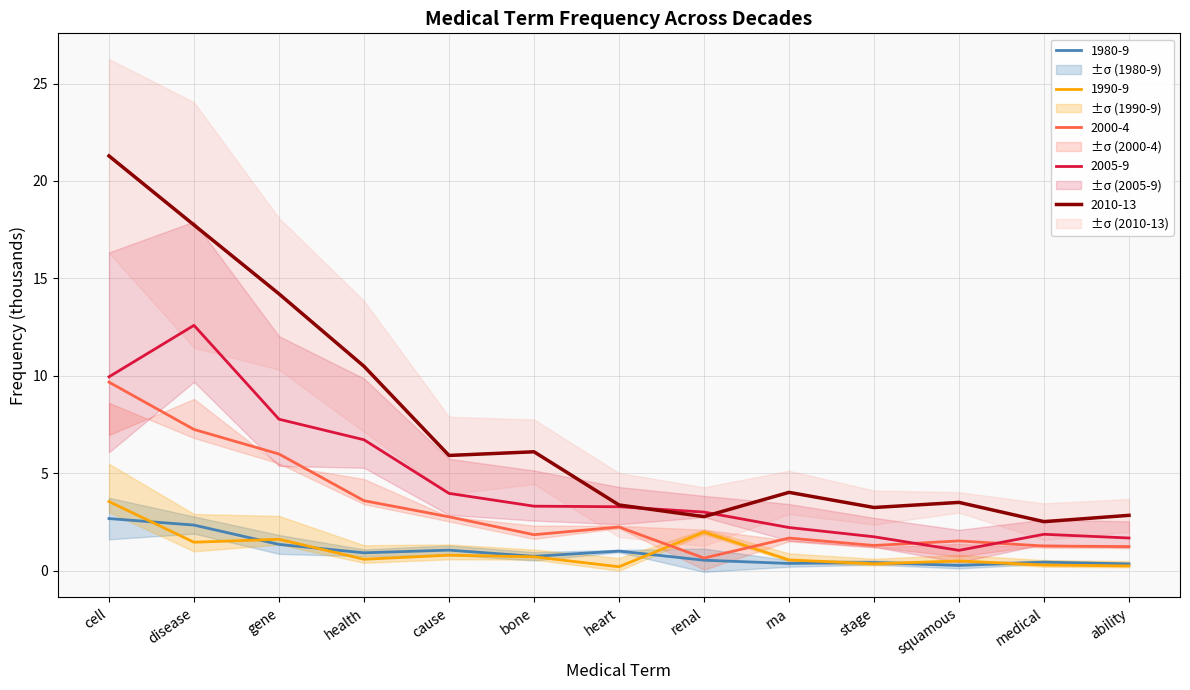

How many data points does each series have?

13